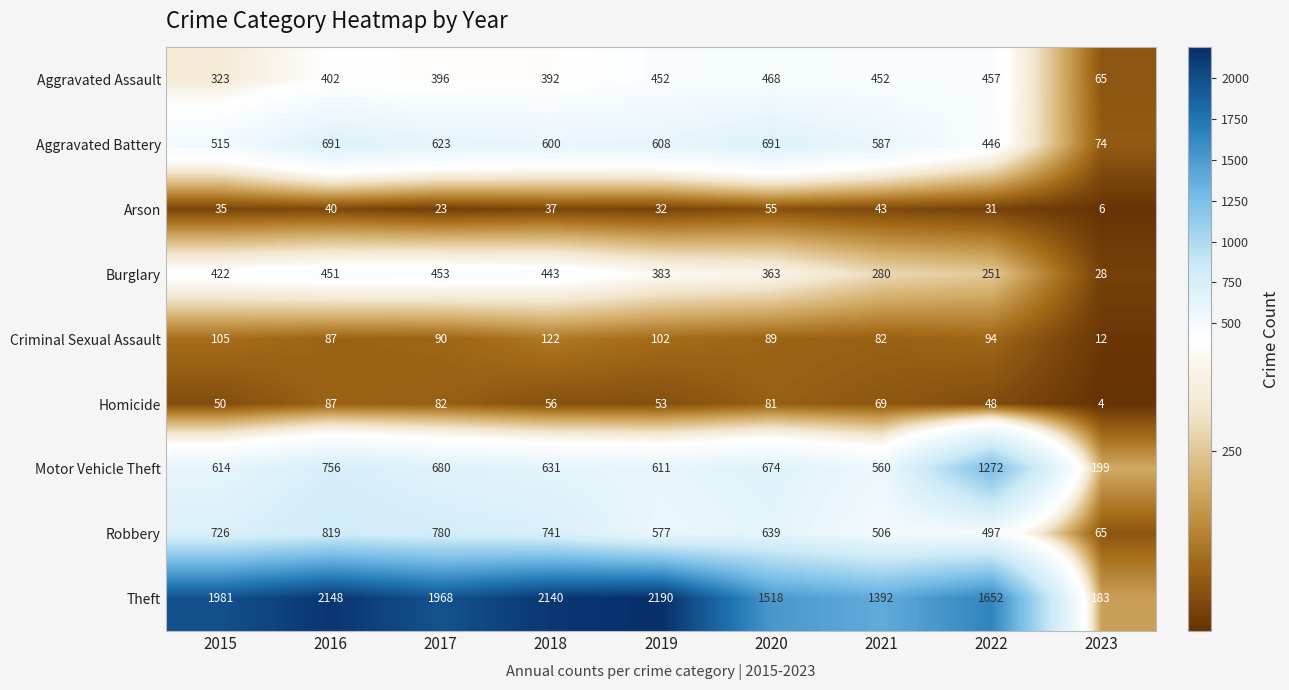

Where is Burglary nearest to the value 240?

2022